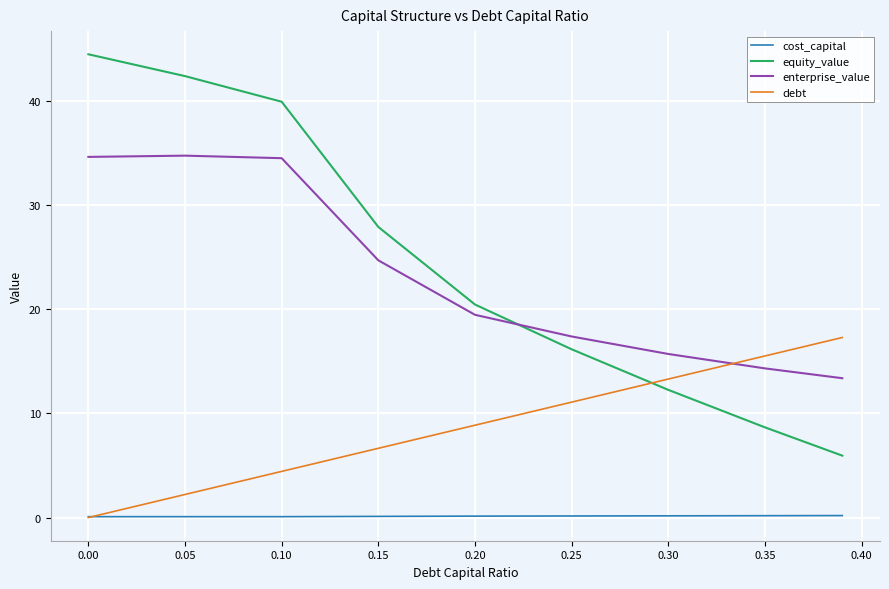

What is the highest value of the equity_value series?

44.5